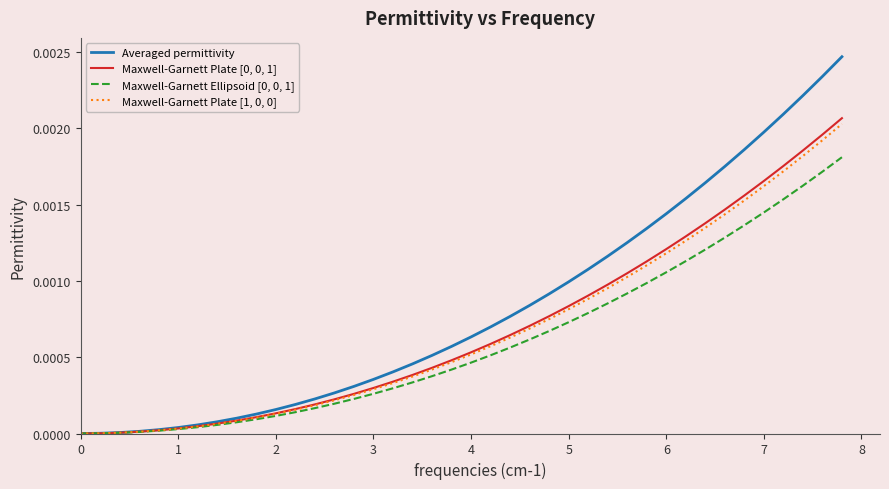

Which series has the widest spread of values?

Averaged permittivity